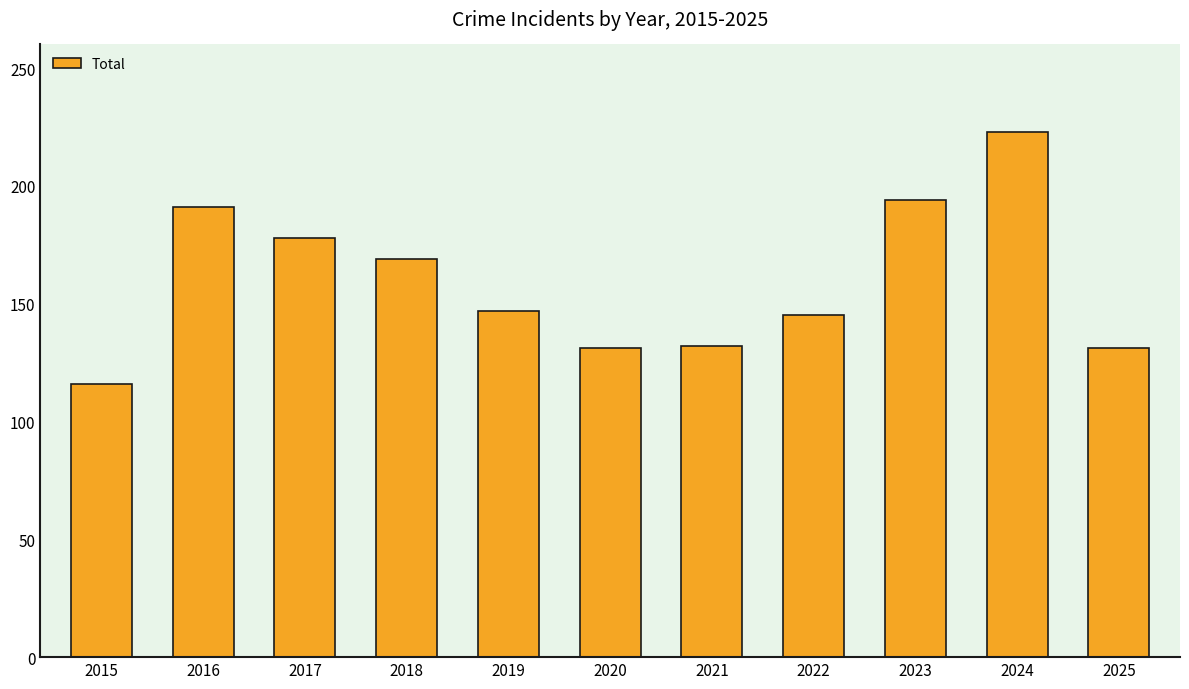

Is it true that the value at 2024 is 145?

False